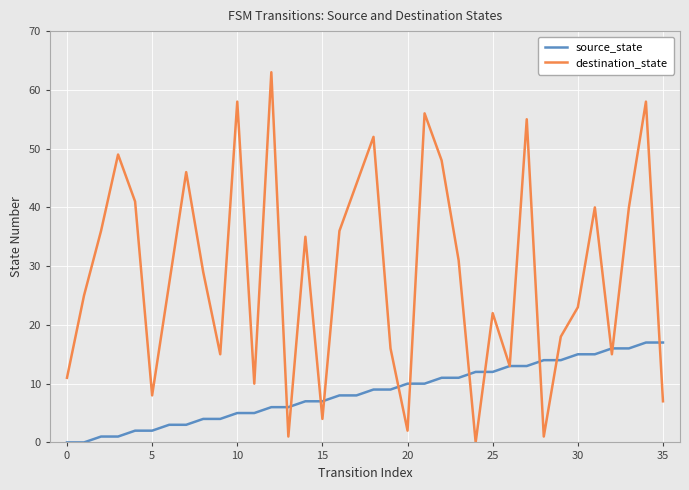

True or false: source_state and destination_state cross at least once.

True